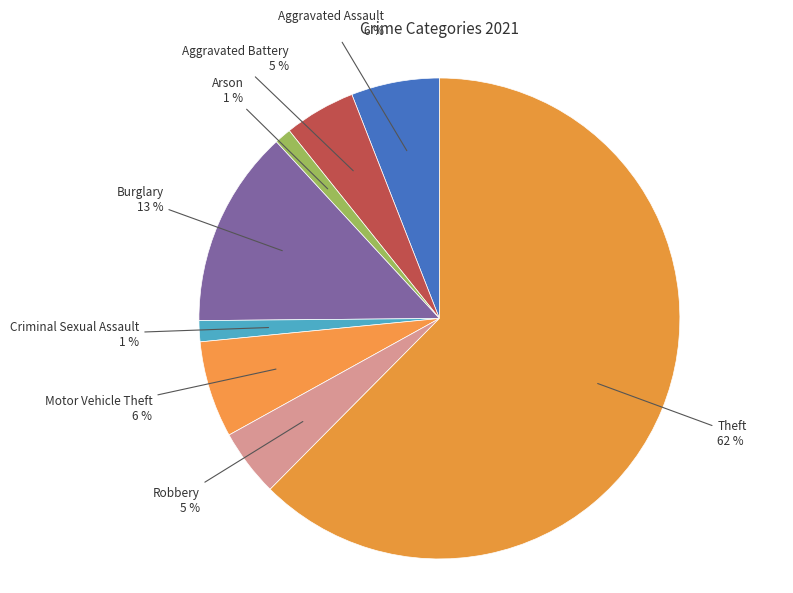

To the nearest percent, what is the combined percentage of Aggravated Assault and Arson?

7%